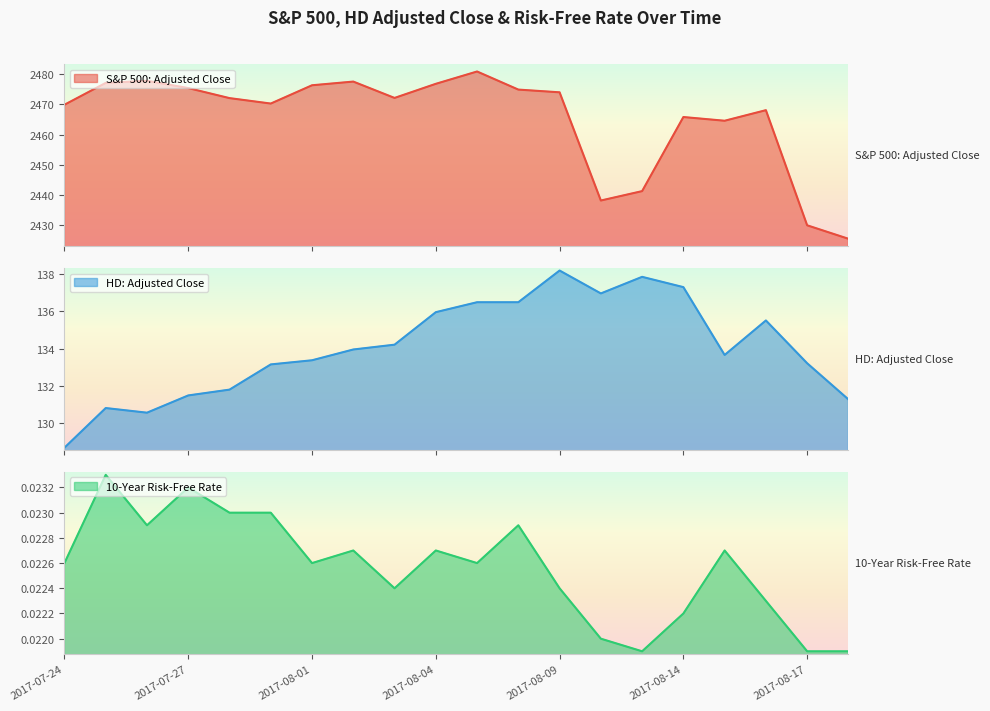

Where is the first local minimum for S&P 500: Adjusted Close?

2017-07-31